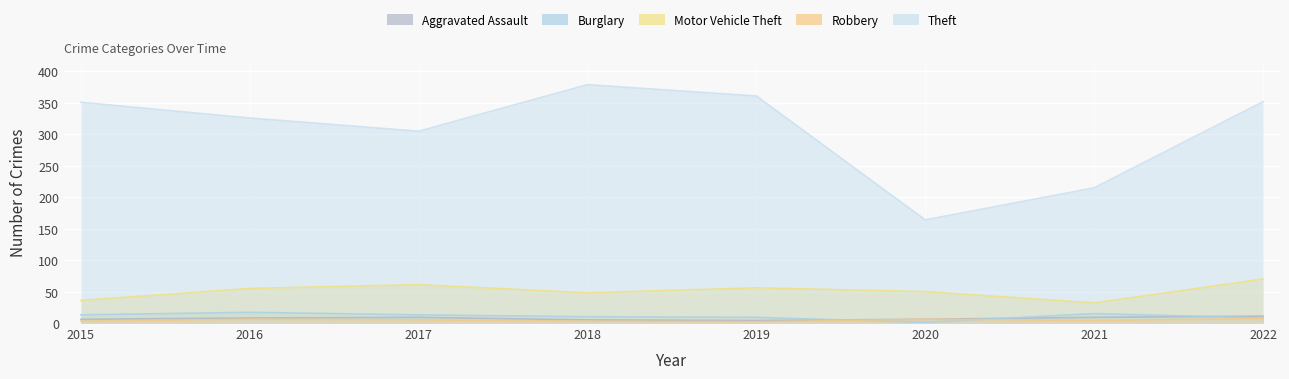

How many distinct data groups are displayed?

5